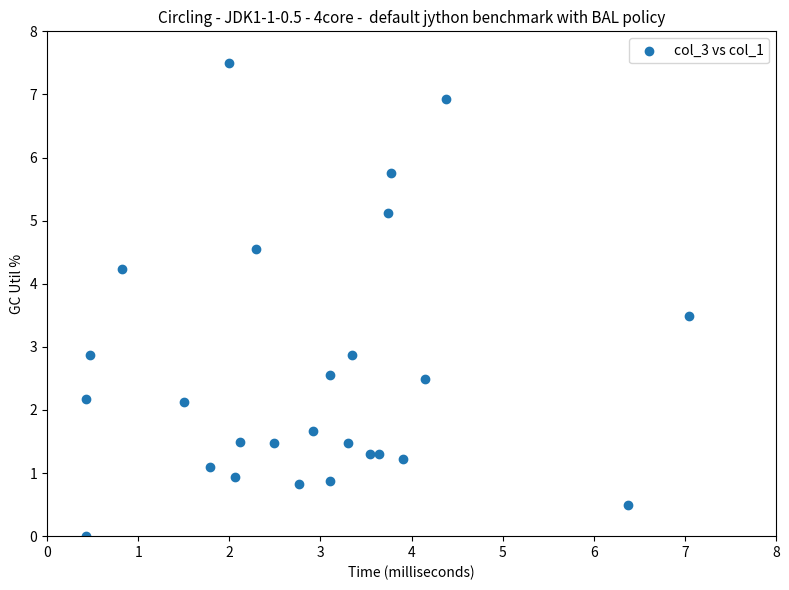

What is the range of Y values (max minus min)?

7.5